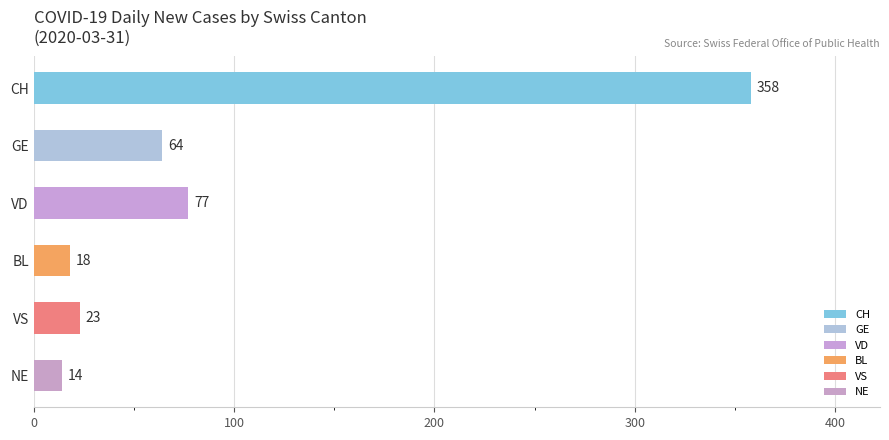

Reading top to bottom, extract all data points from this chart.

CH=358	GE=64	VD=77	BL=18	VS=23	NE=14